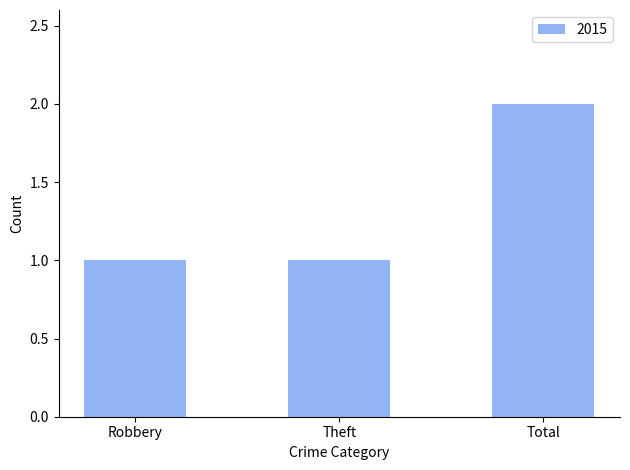

How many data points does each series have?

3